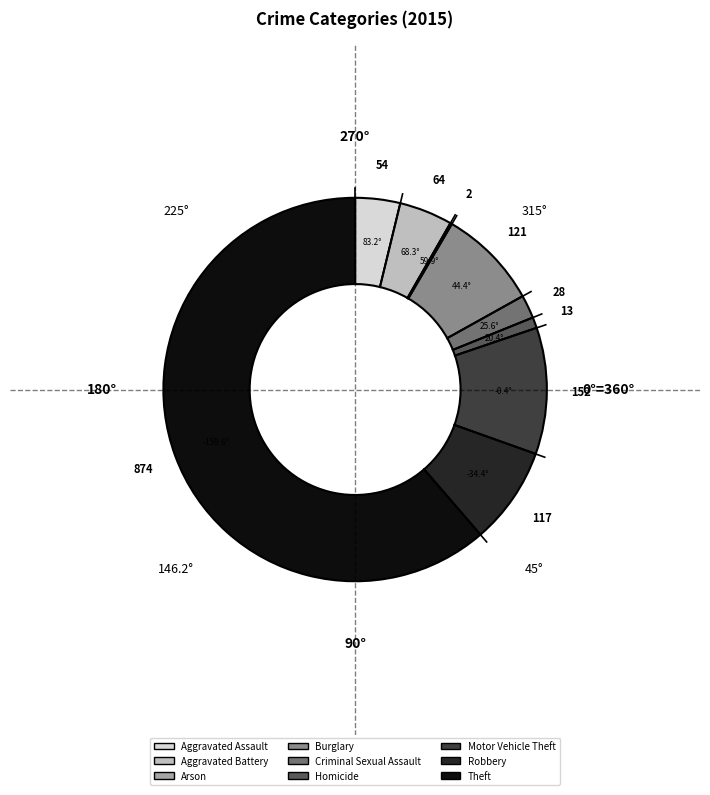

What is the ratio of the value at Motor Vehicle Theft to the value at Criminal Sexual Assault?

5.4